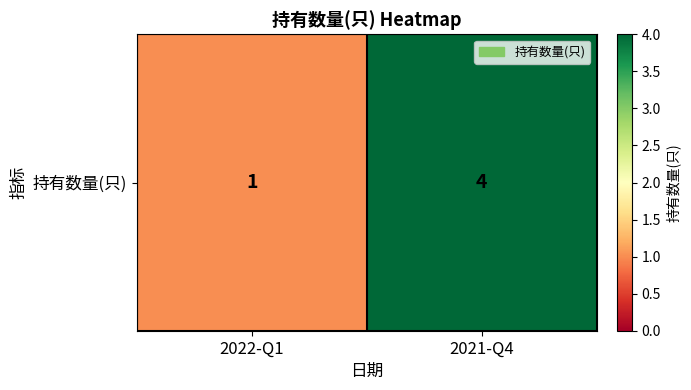

Reading left to right, what are all the values shown in this chart?

1	4